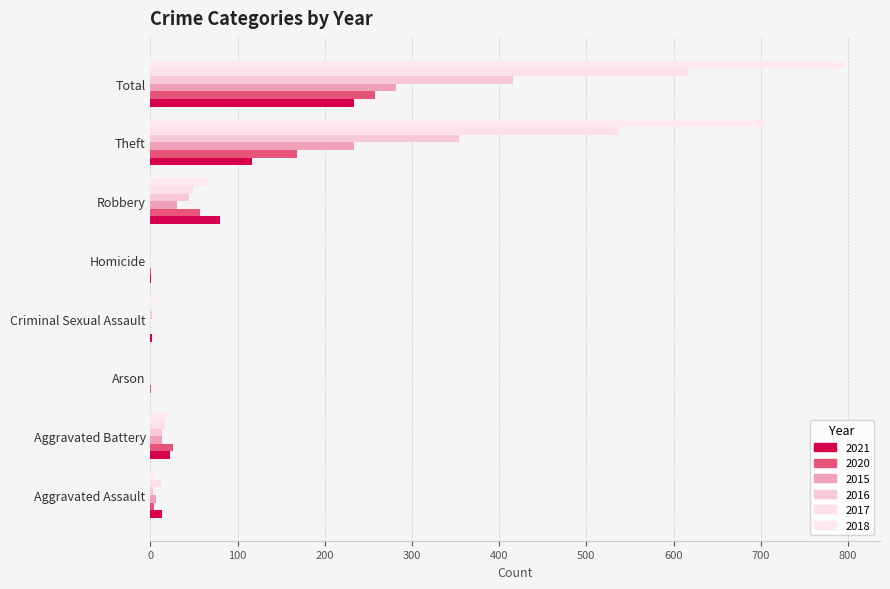

True or false: 2020 has a value of 1 at Homicide.

True